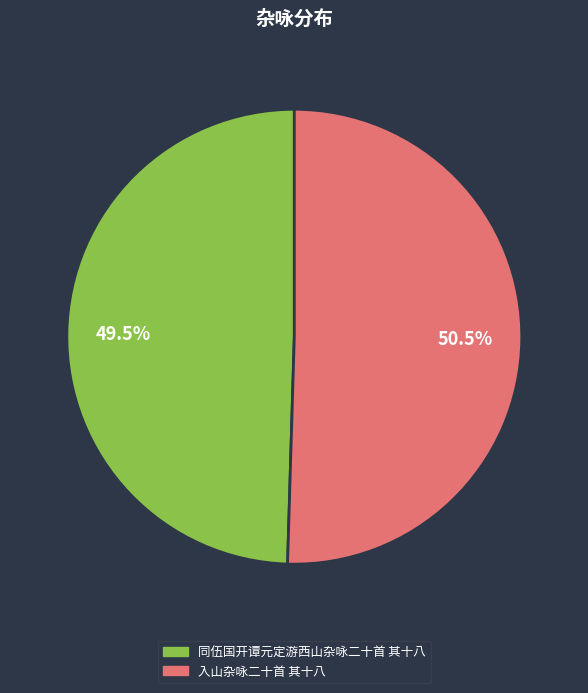

To the nearest percent, what is the combined percentage of 同伍国开谭元定游西山杂咏二十首 其十八 and 入山杂咏二十首 其十八?

100%